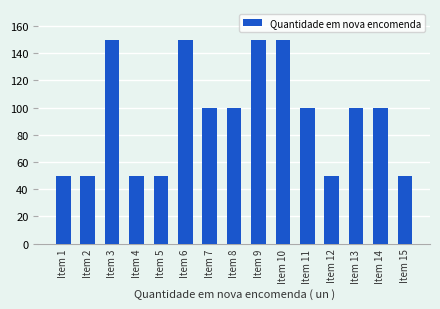

Approximately how many times larger is the value at Item 13 compared to Item 10?

0.7